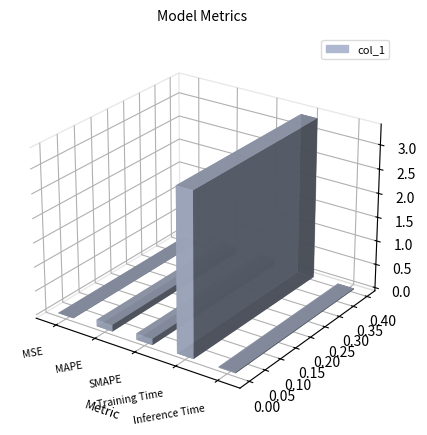

What is the label of the 2nd bar from the right?

Training Time